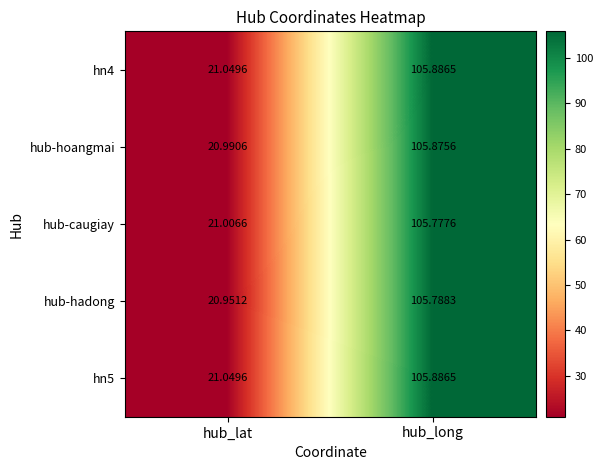

What is the greatest value displayed?

105.9